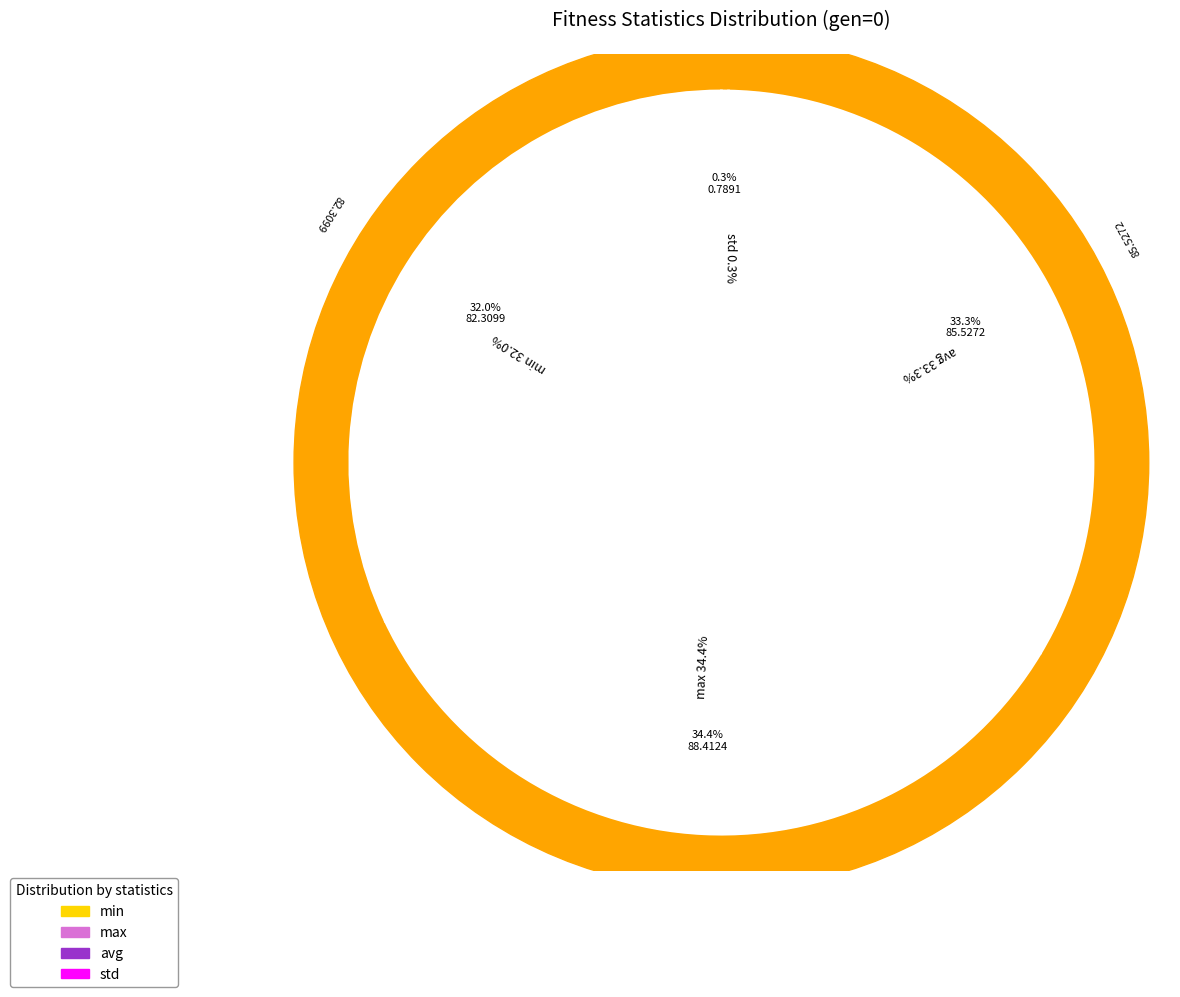

At gen 1, list the series in order from largest to smallest.

max, avg, min, std